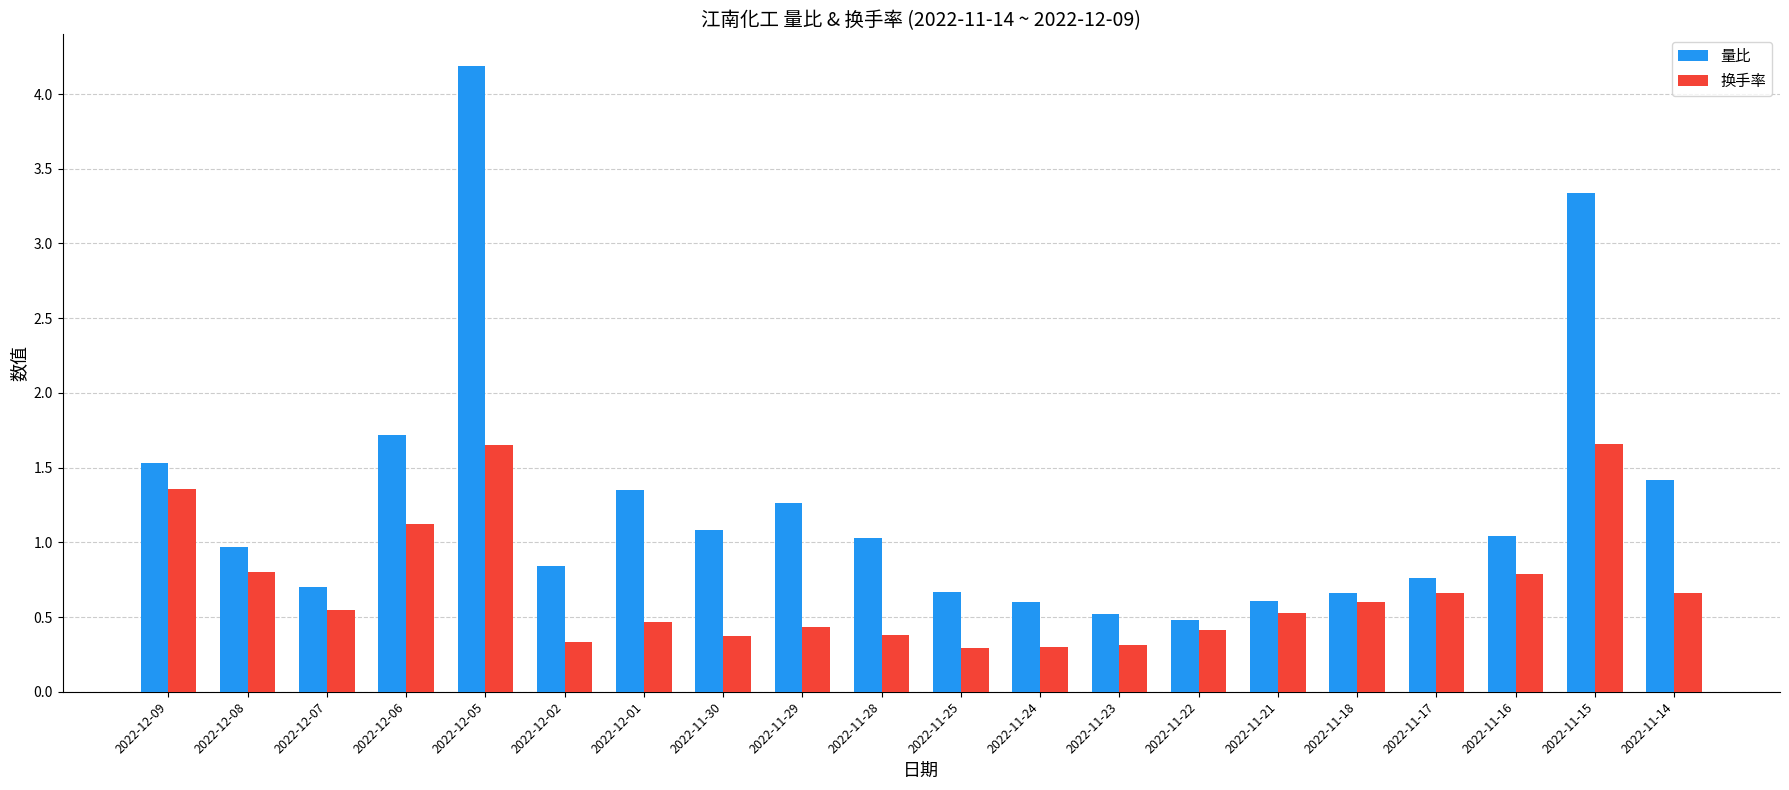

What are all the series names shown in the legend?

量比, 换手率